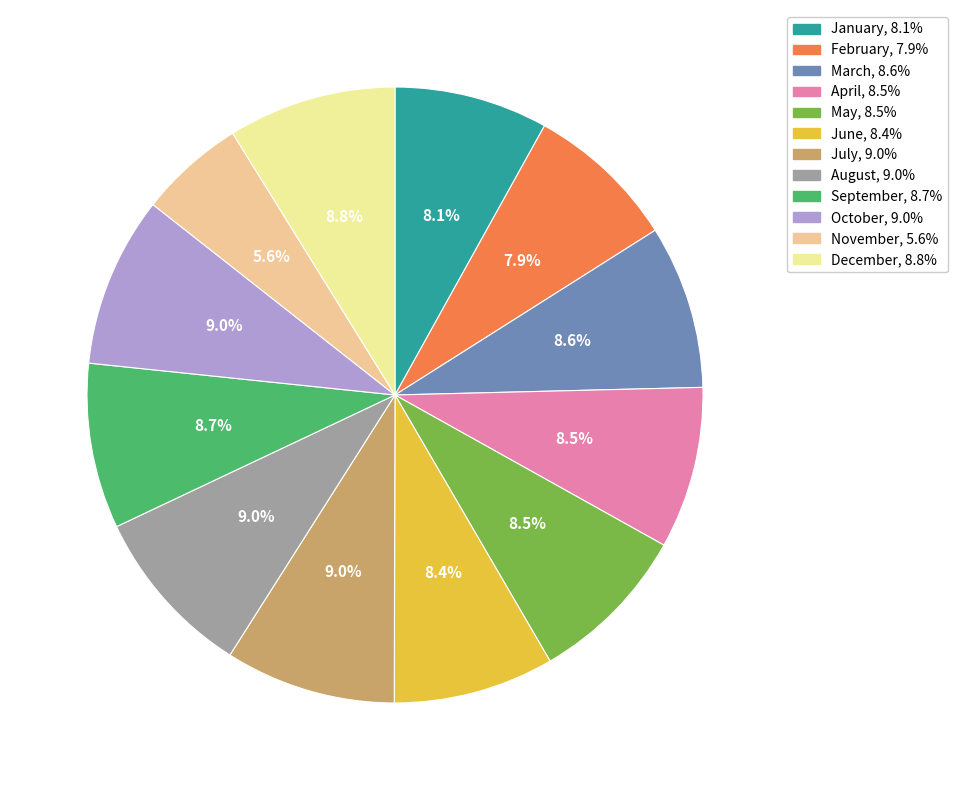

Approximately how many times larger is the value at October compared to September?

1.0